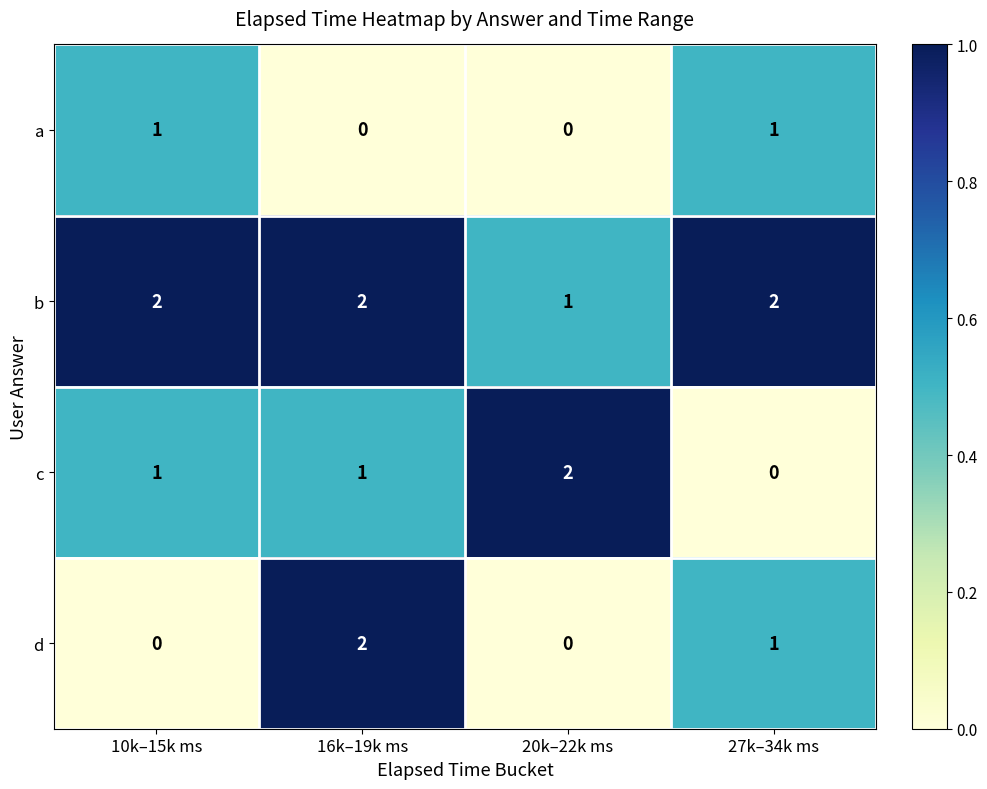

At which label does c reach its minimum?

27k–34k ms